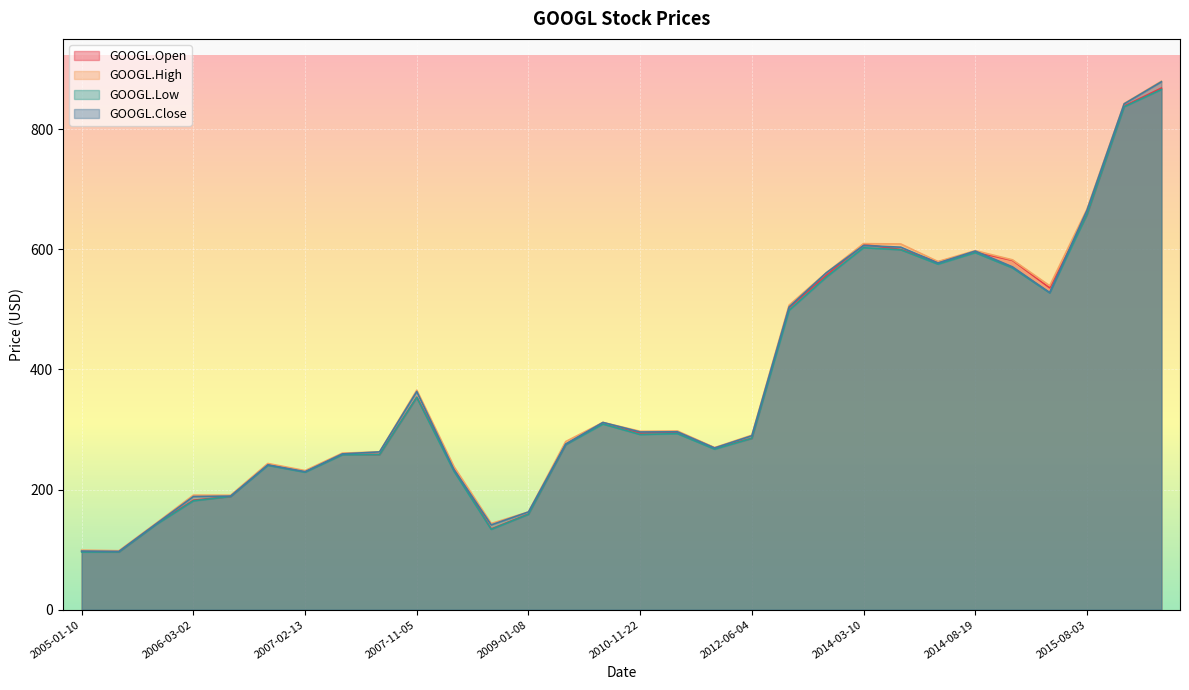

What is the sum of all GOOGL.Low values?

11168.2